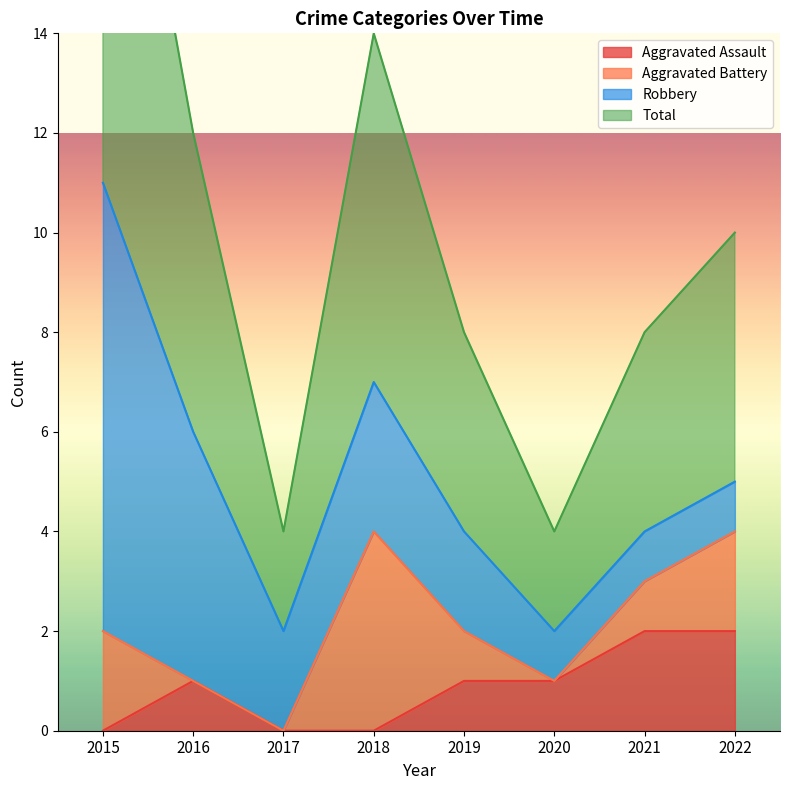

The Aggravated Assault series shows 1 at 2020. True or false?

True